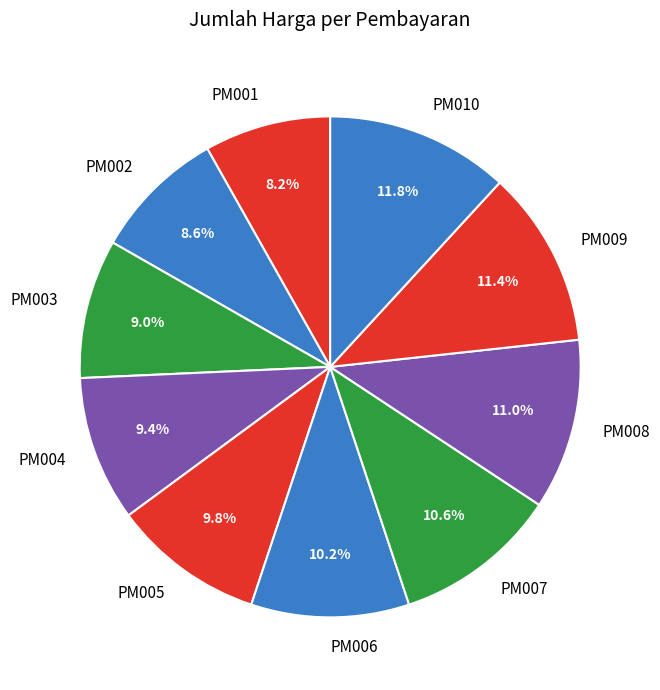

Does PM008 represent more than half of the total?

No